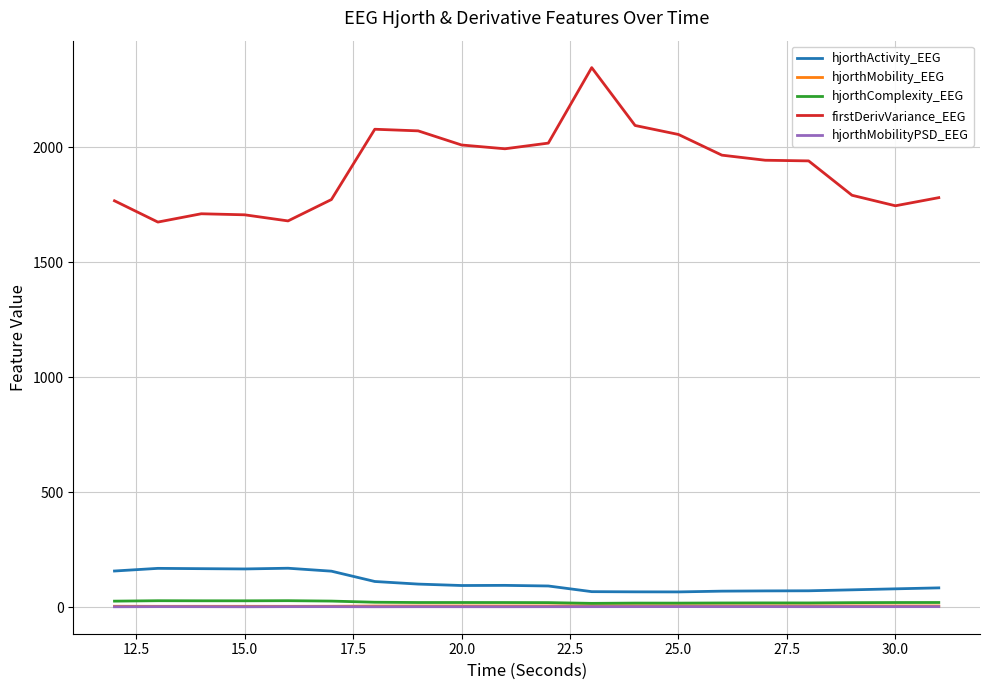

True or false: hjorthActivity_EEG and hjorthMobility_EEG intersect in this chart.

False